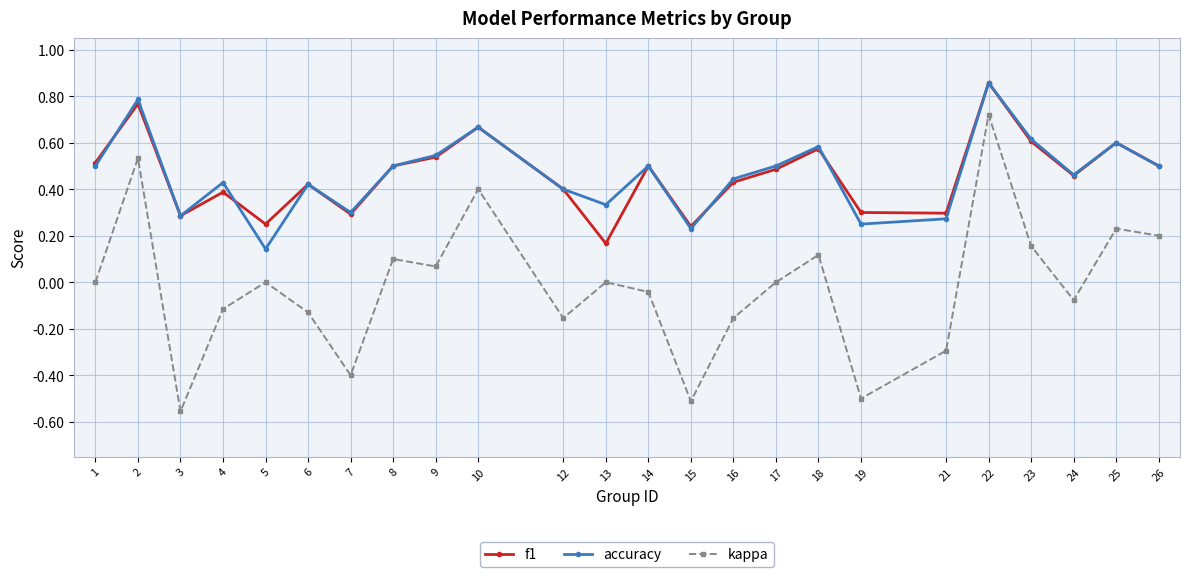

At which label does kappa reach its minimum?

3